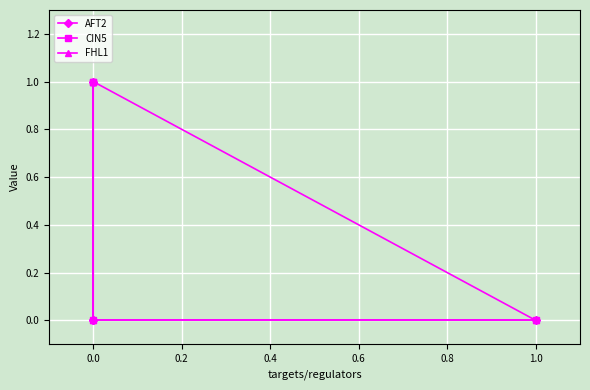

What is the difference between the highest and lowest values at 0.0?

1